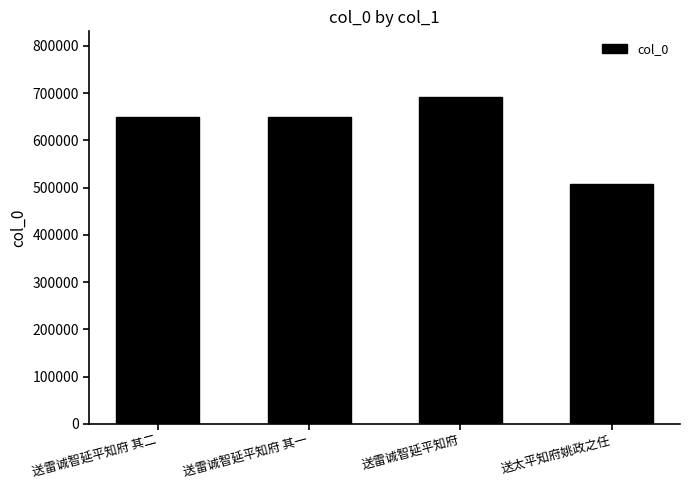

What is the ratio of the value at 送太平知府姚政之任 to the value at 送雷诚智延平知府?

0.7